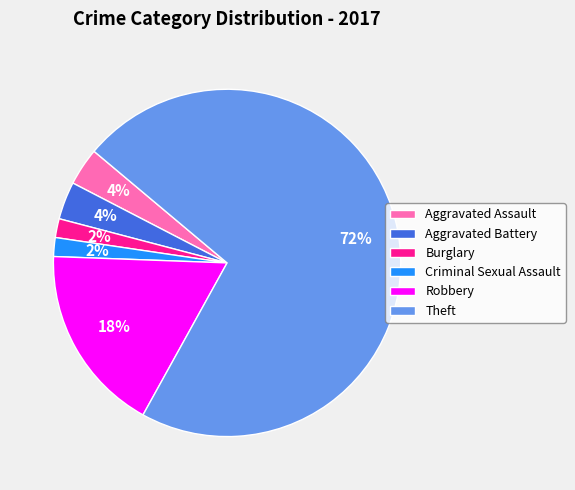

To the nearest percent, what is the difference between the Aggravated Assault and Burglary slice percentages?

2%